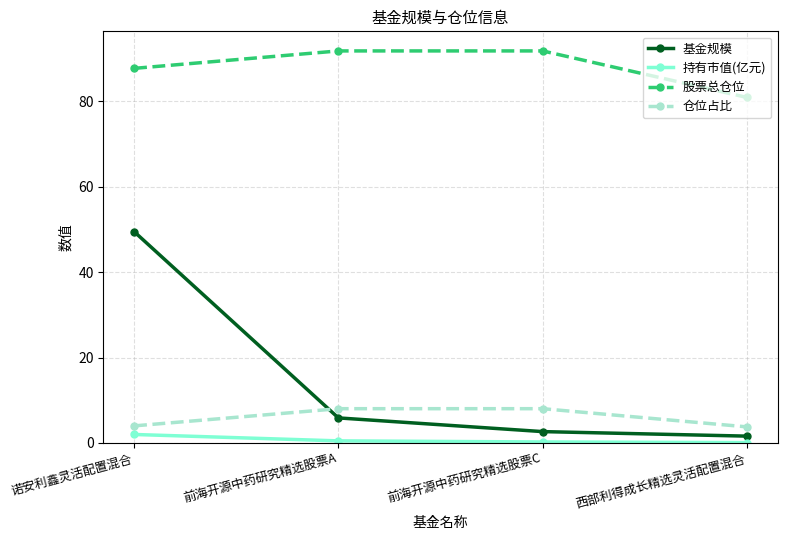

Is it true that 基金规模 equals 49.5 at 诺安利鑫灵活配置混合?

True